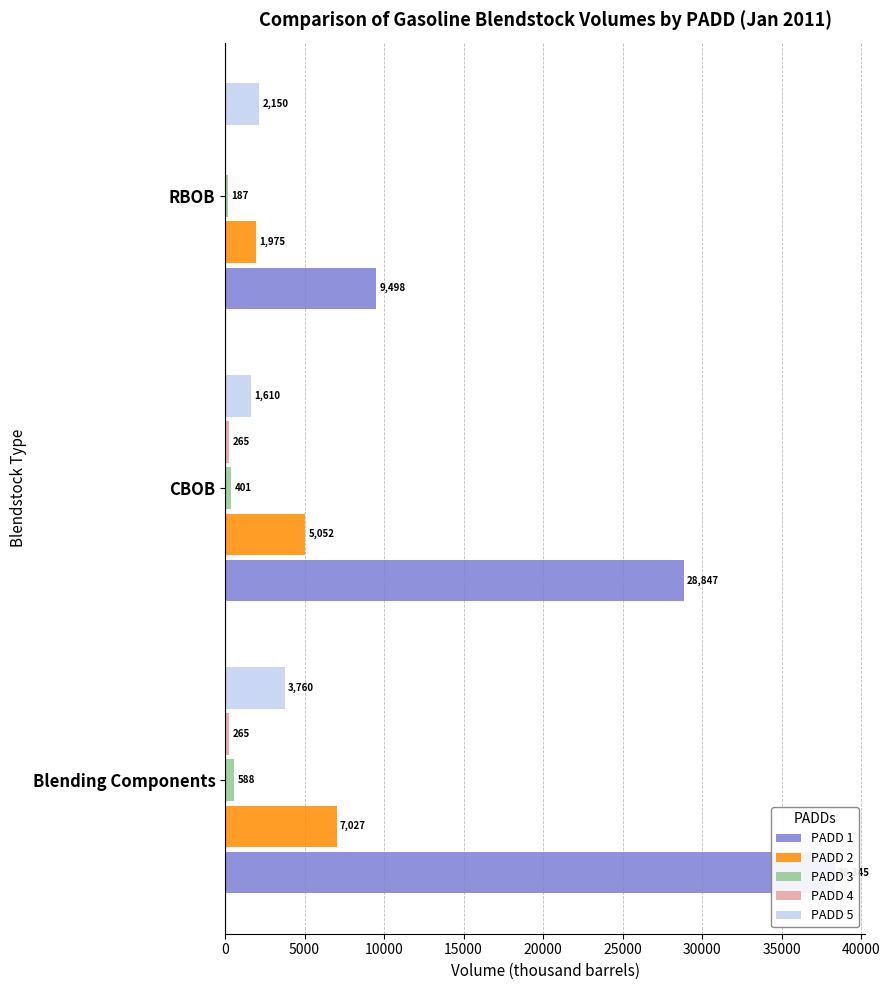

The value of PADD 1 at RBOB is 14060. True or false?

False